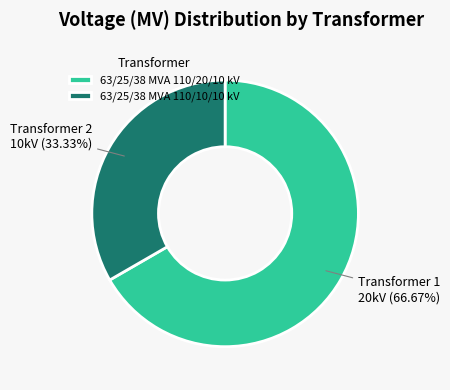

Is it true that 63/25/38 MVA 110/10/10 kV is 33% of the pie?

True